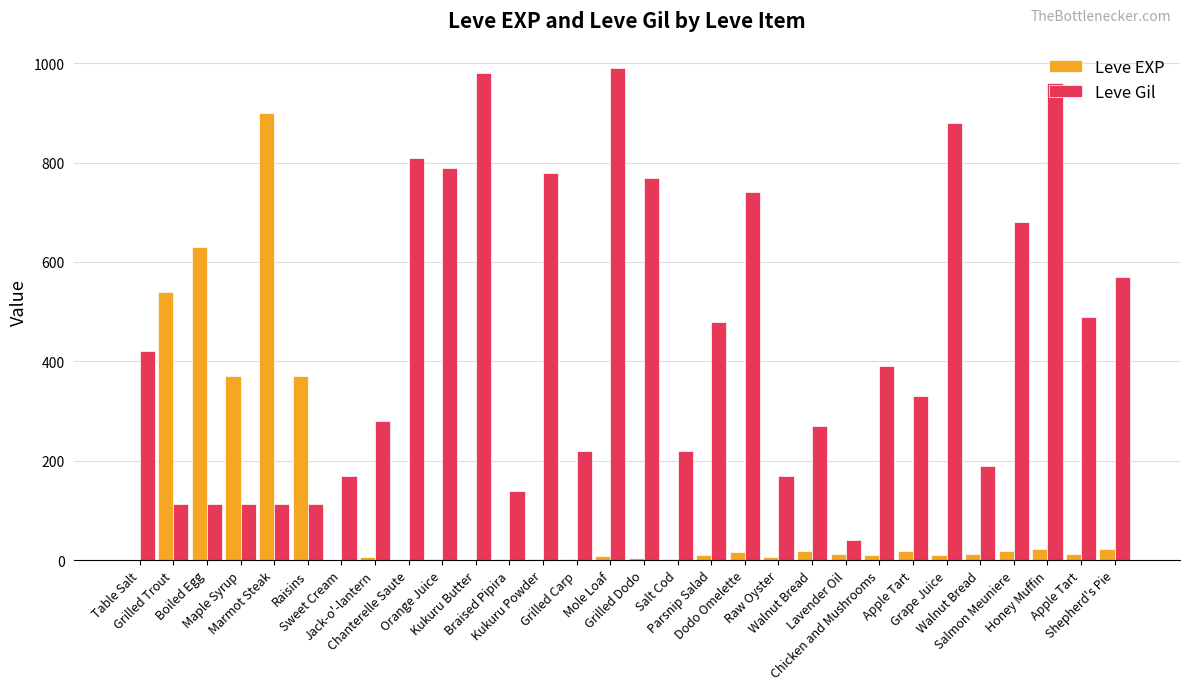

How many data points does each series have?

30